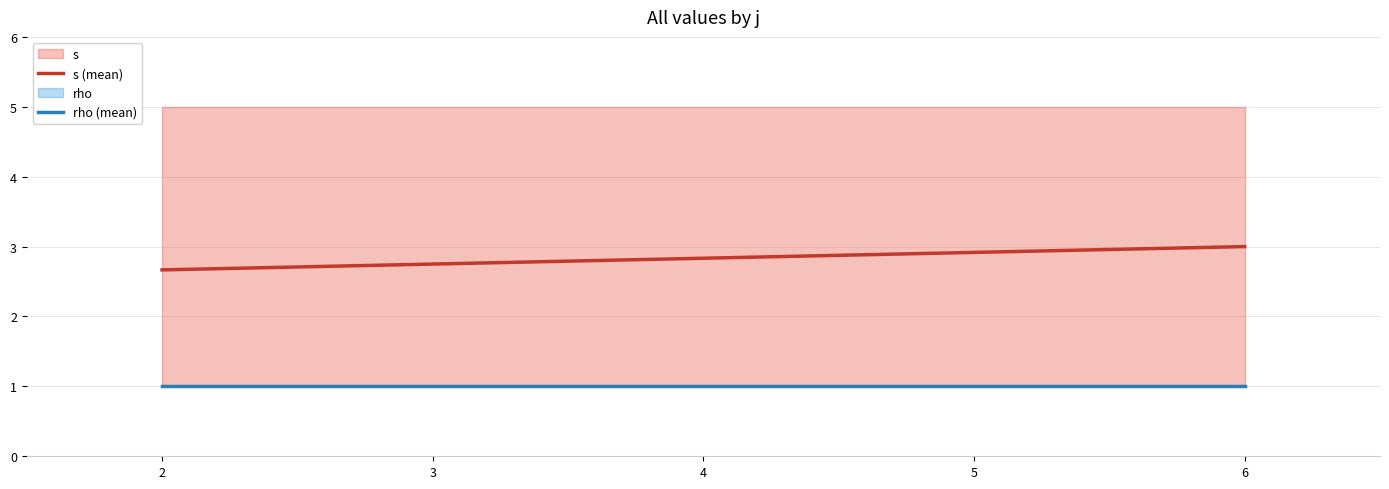

Rank the series by their average value, from highest to lowest.

s, rho